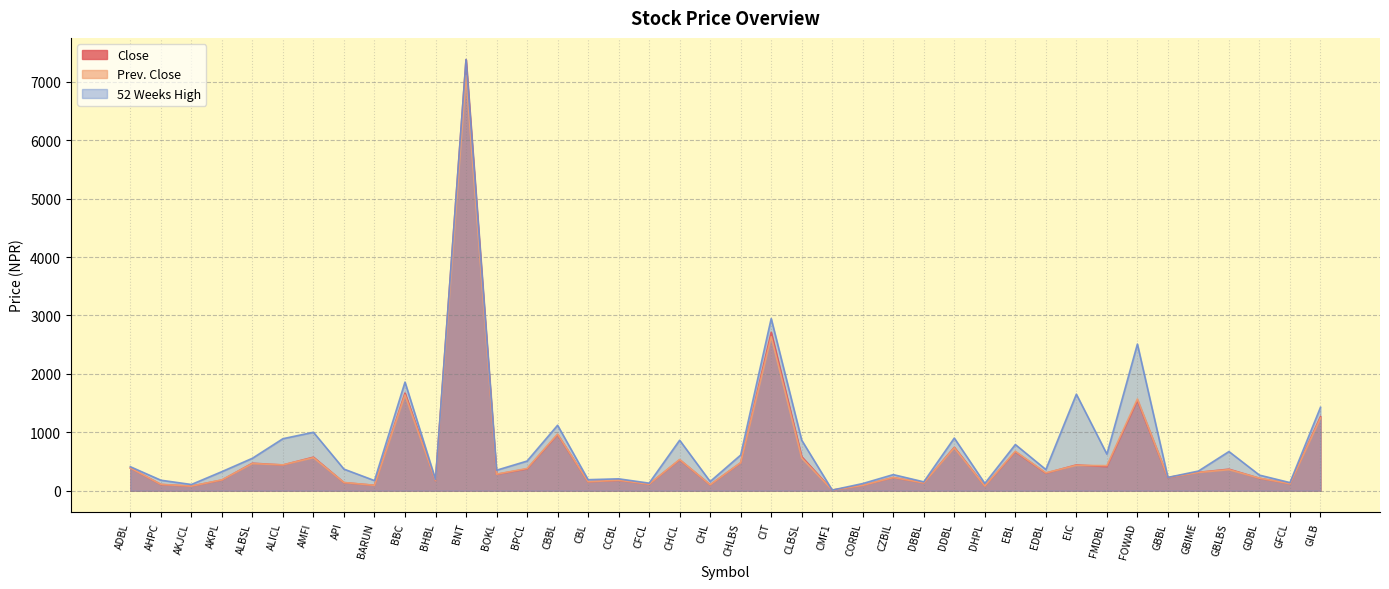

True or false: Prev. Close and 52 Weeks High intersect in this chart.

False